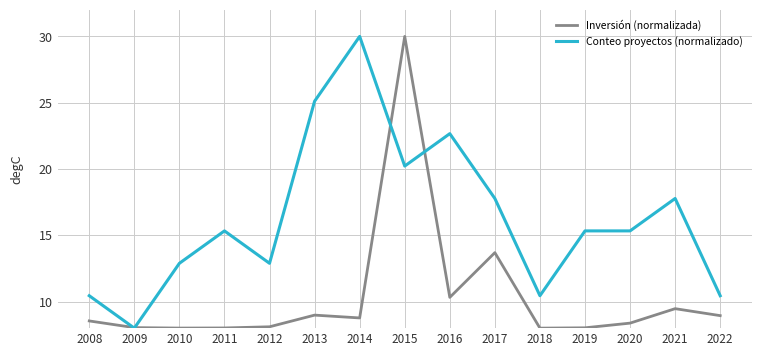

Which series ends up on top after the final intersection of Conteo proyectos (normalizado) and Inversión (normalizada)?

Conteo proyectos (normalizado)